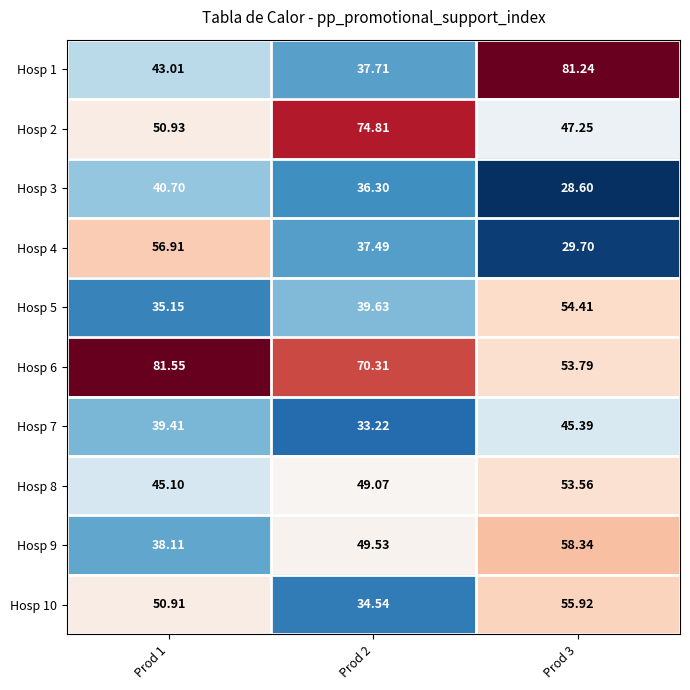

Between Prod 1 and Prod 2, which series saw the biggest shift?

Hosp 2